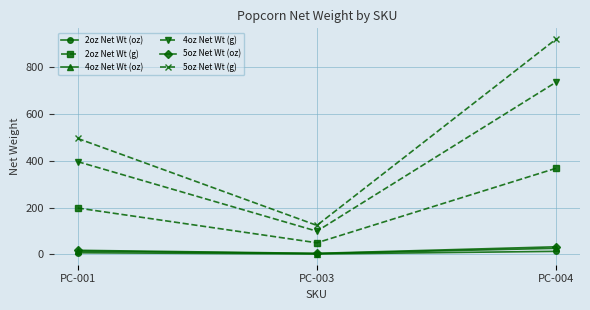

Reading left to right, extract all data points from this chart.

2oz Net Wt (oz): 7.0	1.8	13.0
2oz Net Wt (g): 198.5	49.6	368.6
4oz Net Wt (oz): 14.0	3.5	26.0
4oz Net Wt (g): 396.9	99.2	737.1
5oz Net Wt (oz): 17.5	4.4	32.5
5oz Net Wt (g): 496.1	124.0	921.4